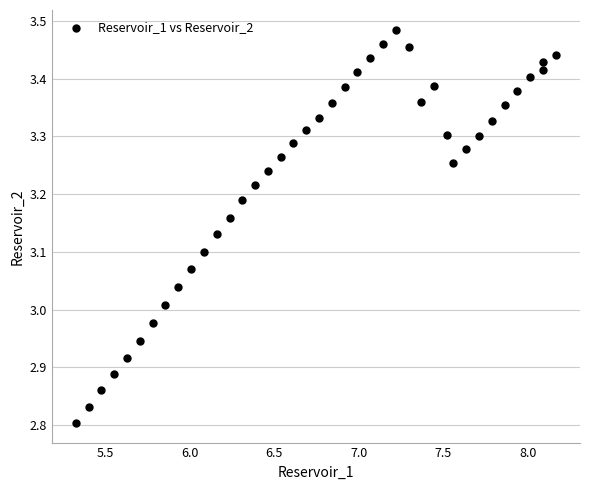

What is the range of Y values (max minus min)?

0.7